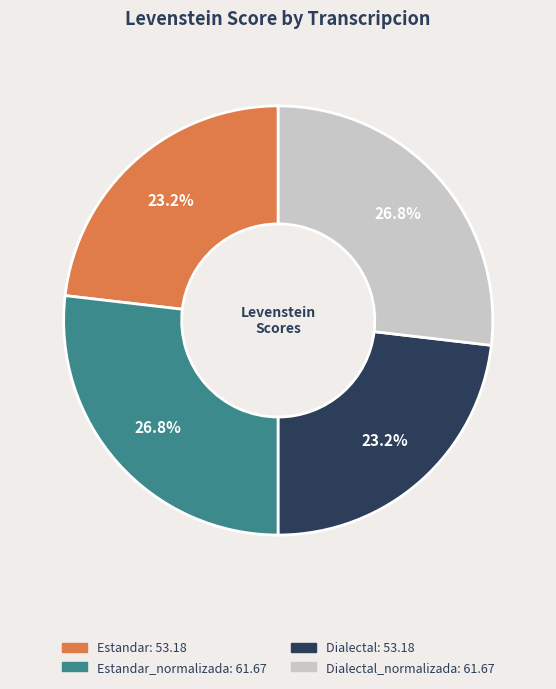

Does any single category account for the majority?

No